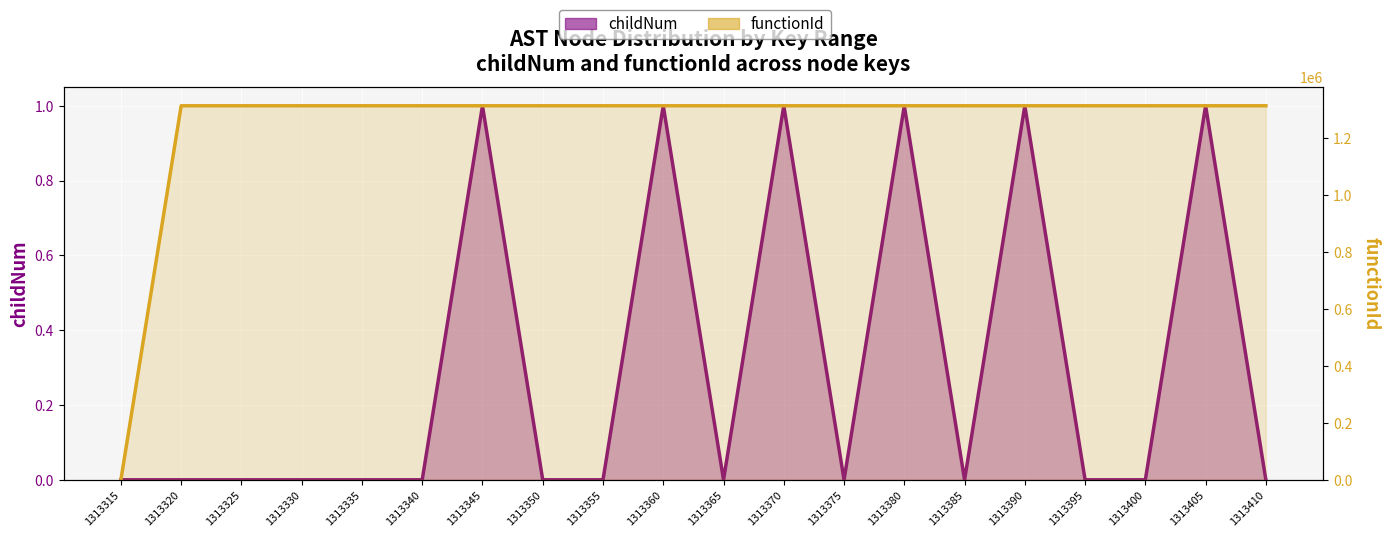

The childNum series shows -1 at 1313350. True or false?

False